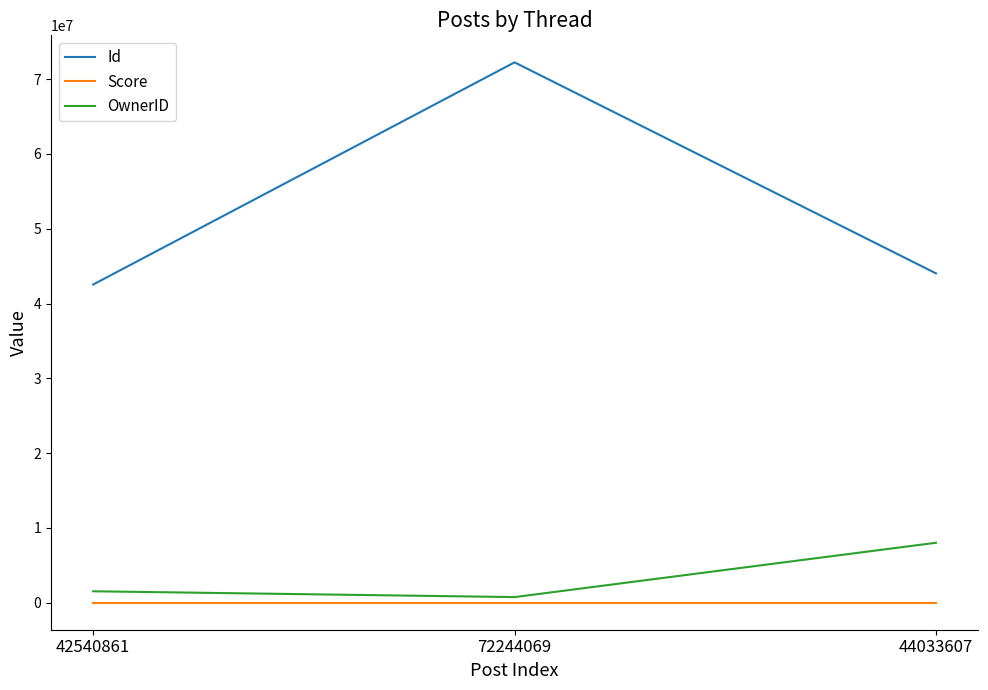

At which label is OwnerID closest to 4382692?

42540861